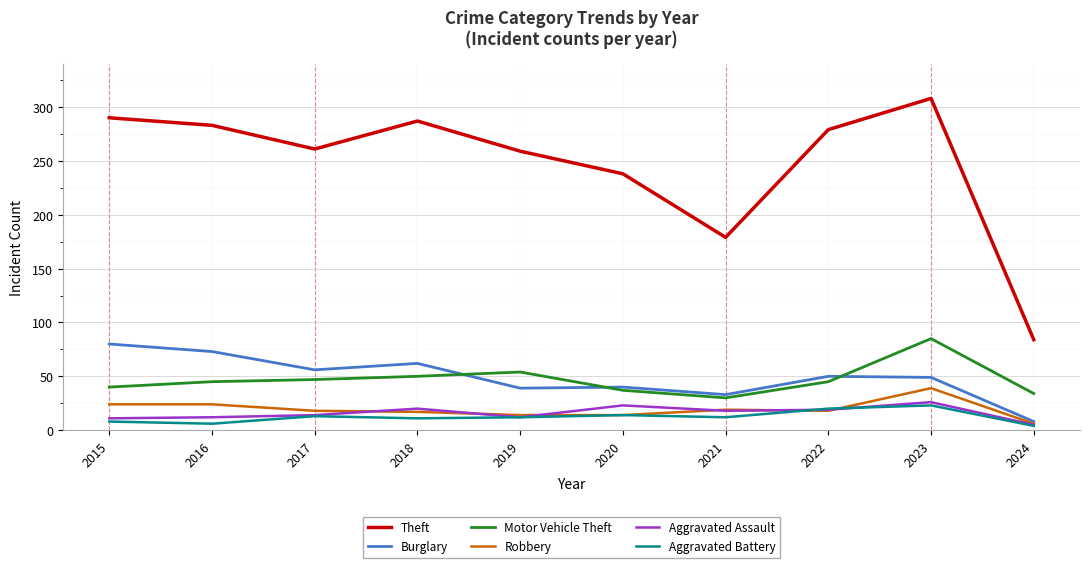

Between 2015 and 2024, which series saw the biggest shift?

Theft